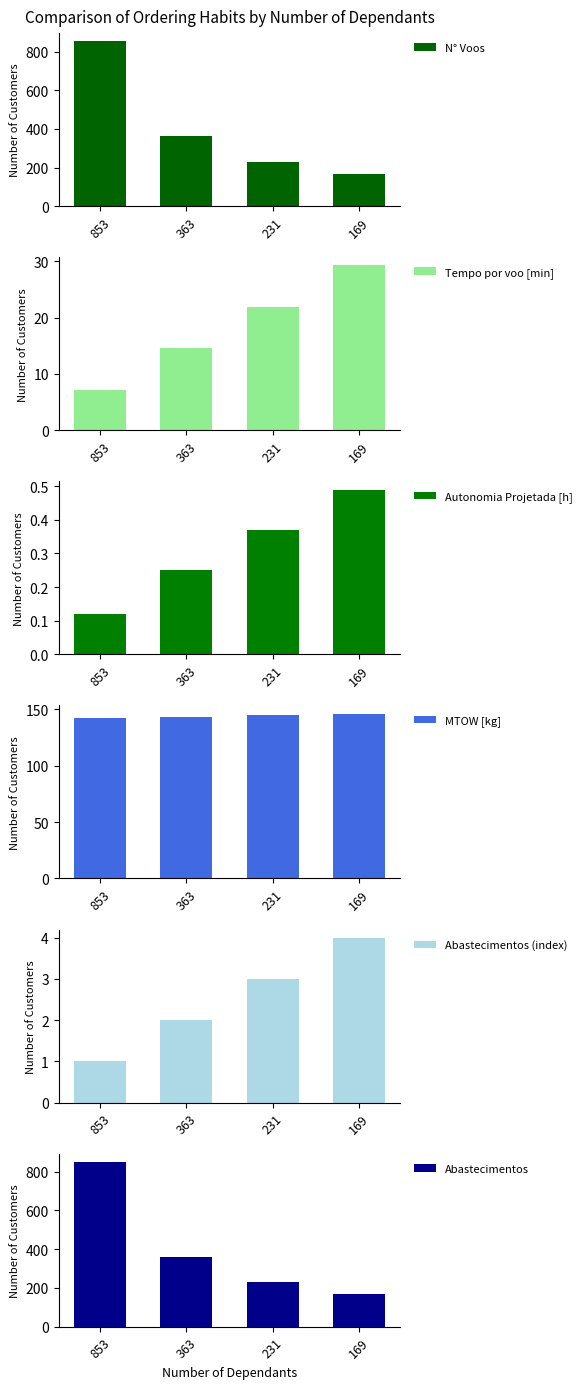

What are all the series names shown in the legend?

N° Voos, Tempo por voo [min], Autonomia Projetada [h], MTOW [kg], Abastecimentos (index), Abastecimentos